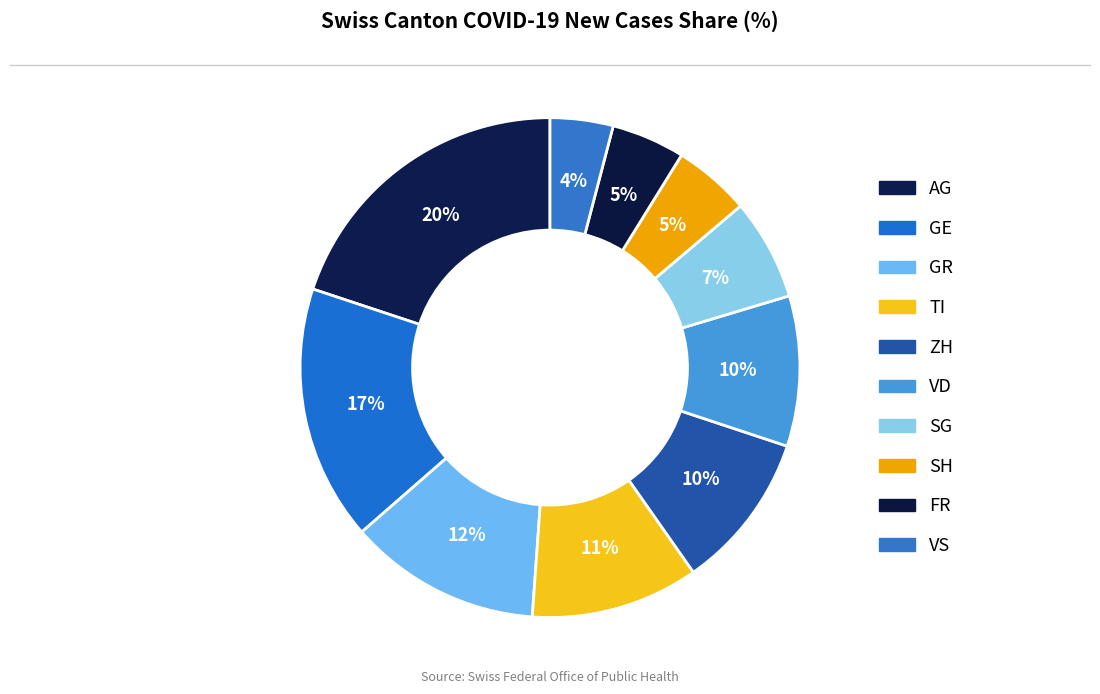

To the nearest percent, what is the difference between the GE and TI slice percentages?

6%